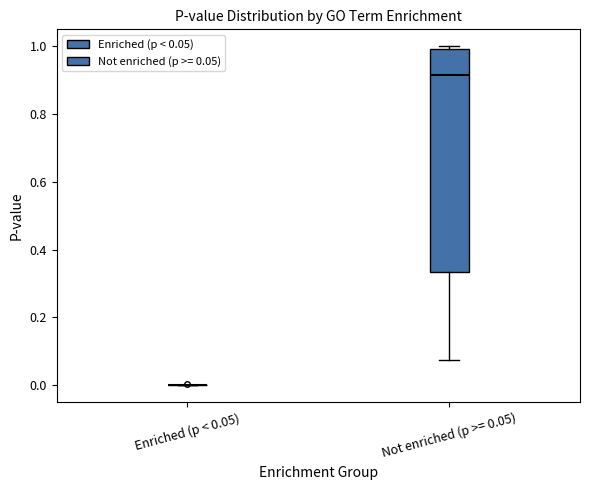

Reading left to right, transcribe this box plot: for each box, give where its median line is, the range the box spans, and where its two whiskers end, as read against the y-axis. The values are not printed on the chart, so give them approximately, as read against the axis.

Enriched (p < 0.05): box collapsed to a line at 0.00, whiskers 0.00 to 0.00
Not enriched (p >= 0.05): median 0.92, box 0.34 to 1.00, whiskers 0.08 to 1.00 (just above the box's upper edge)